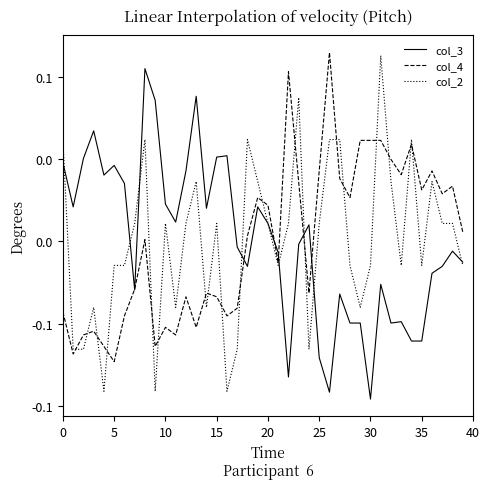

Does the chart have visible grid lines?

No